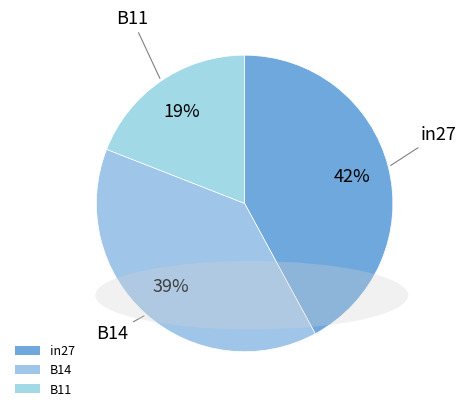

How many slices are in this pie chart?

3